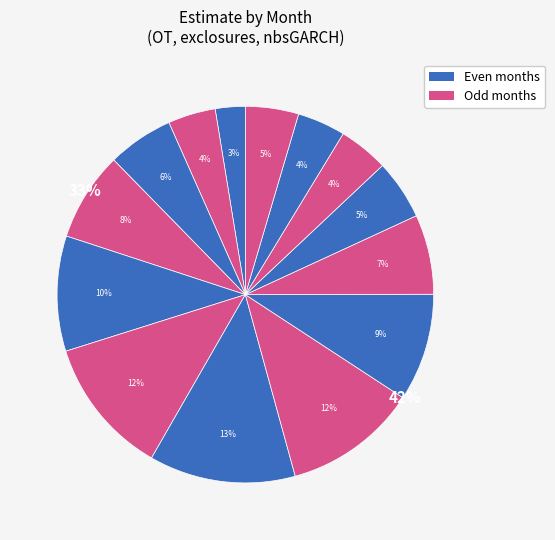

Is 12 (2022) the majority of the pie?

No